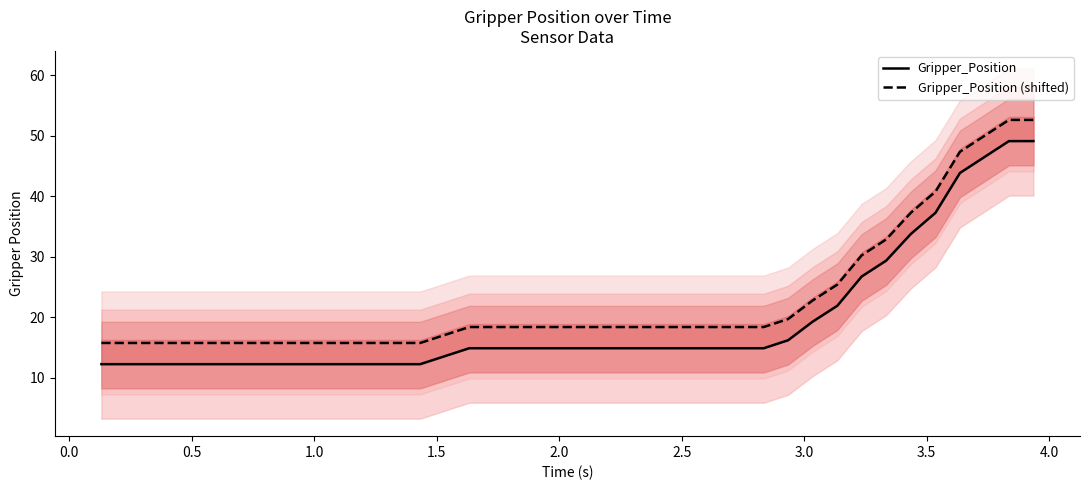

True or false: Gripper_Position and Gripper_Position (shifted) cross at least once.

False